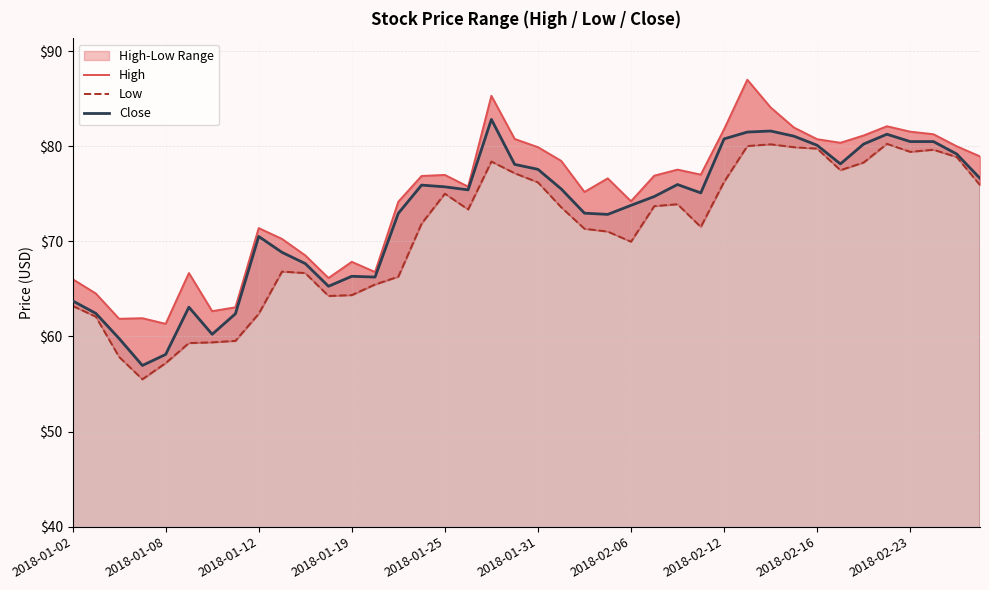

The Close series shows 70.5 at 2018-01-12. True or false?

True